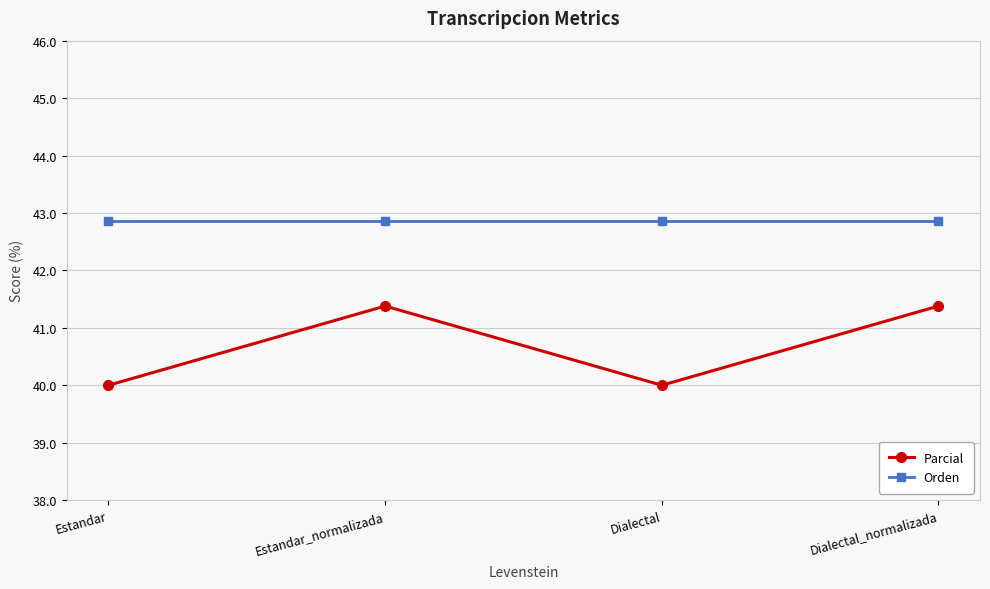

What is the label of the 3rd point from the right?

Estandar_normalizada